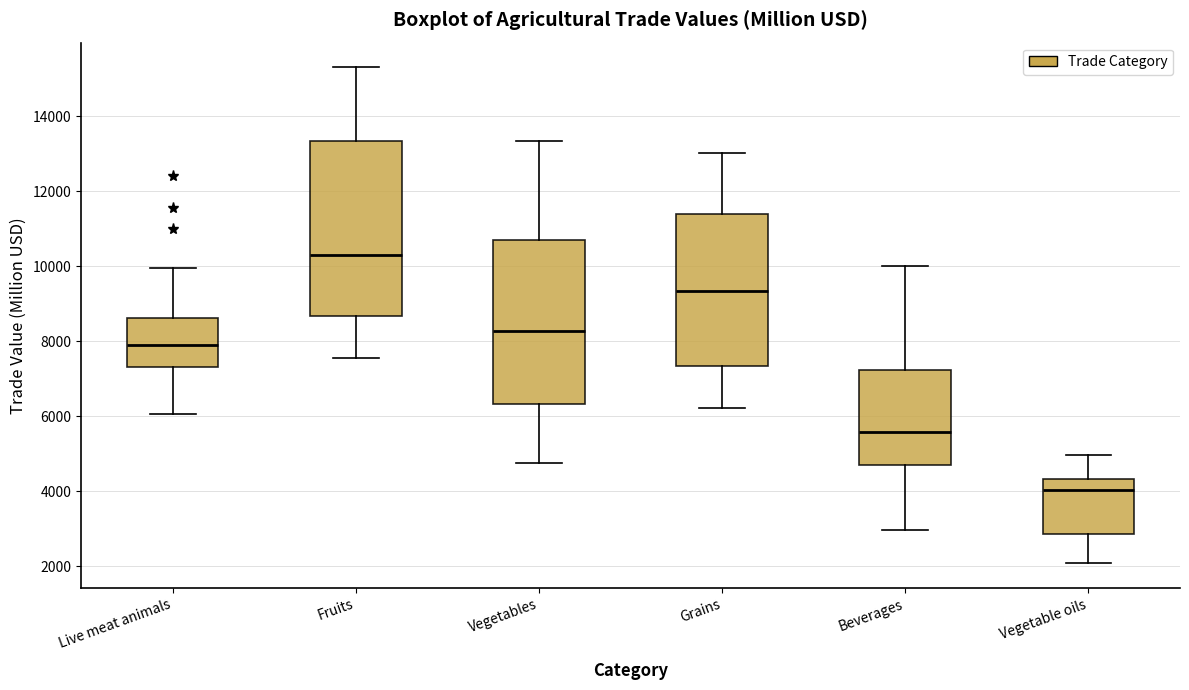

Reading left to right, transcribe this box plot: for each box, give where its median line is, the range the box spans, and where its two whiskers end, as read against the y-axis. The values are not printed on the chart, so give them approximately, as read against the axis.

Live meat animals: median 7800, box 7400 to 8600, whiskers 6000 to 10000
Fruits: median 10400, box 8600 to 13400, whiskers 7600 to 15400
Vegetables: median 8200, box 6400 to 10800, whiskers 4800 to 13400
Grains: median 9400, box 7400 to 11400, whiskers 6200 to 13000
Beverages: median 5600, box 4600 to 7200, whiskers 3000 to 10000
Vegetable oils: median 4000, box 2800 to 4400, whiskers 2000 to 5000